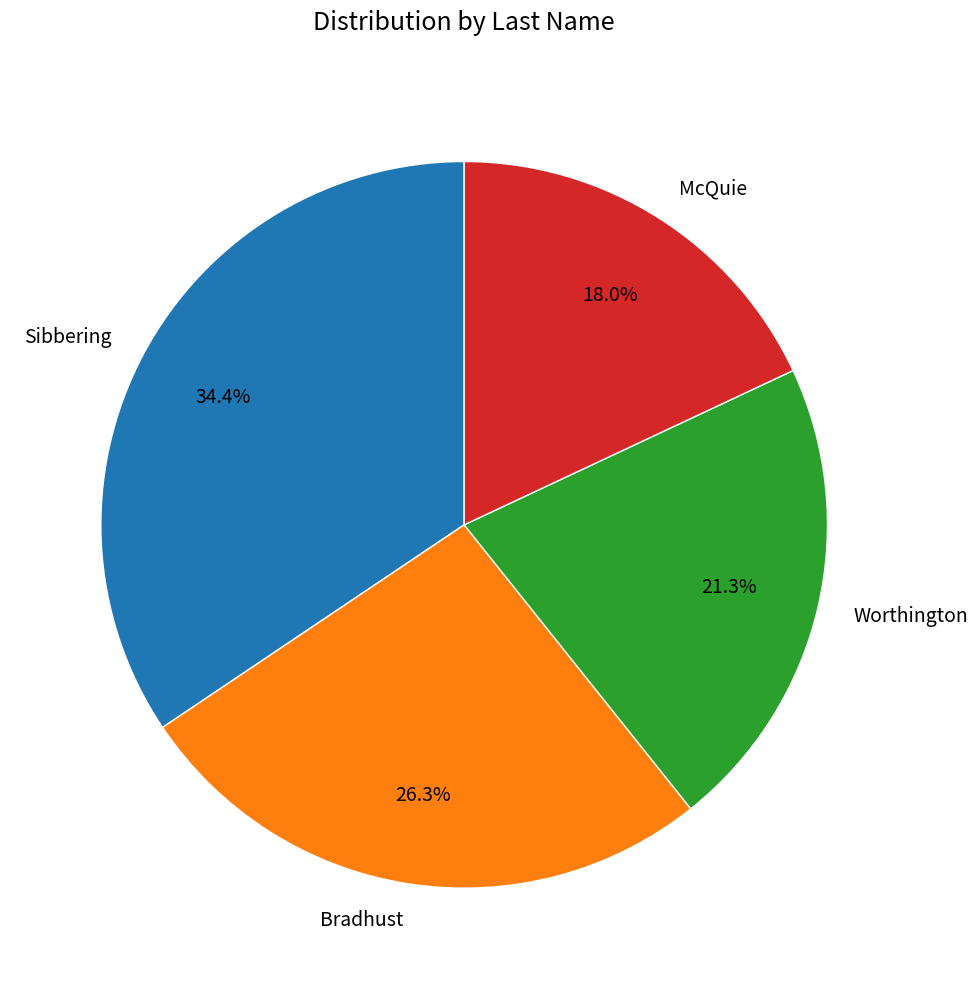

Is it true that Sibbering is 34% of the pie?

True